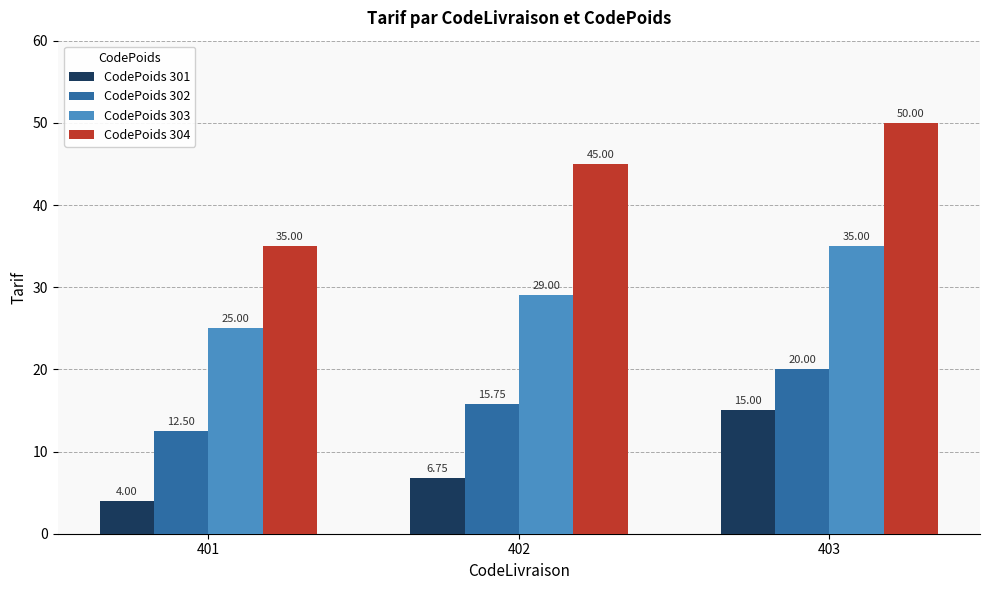

What is the sum of all CodePoids 303 values?

89.0